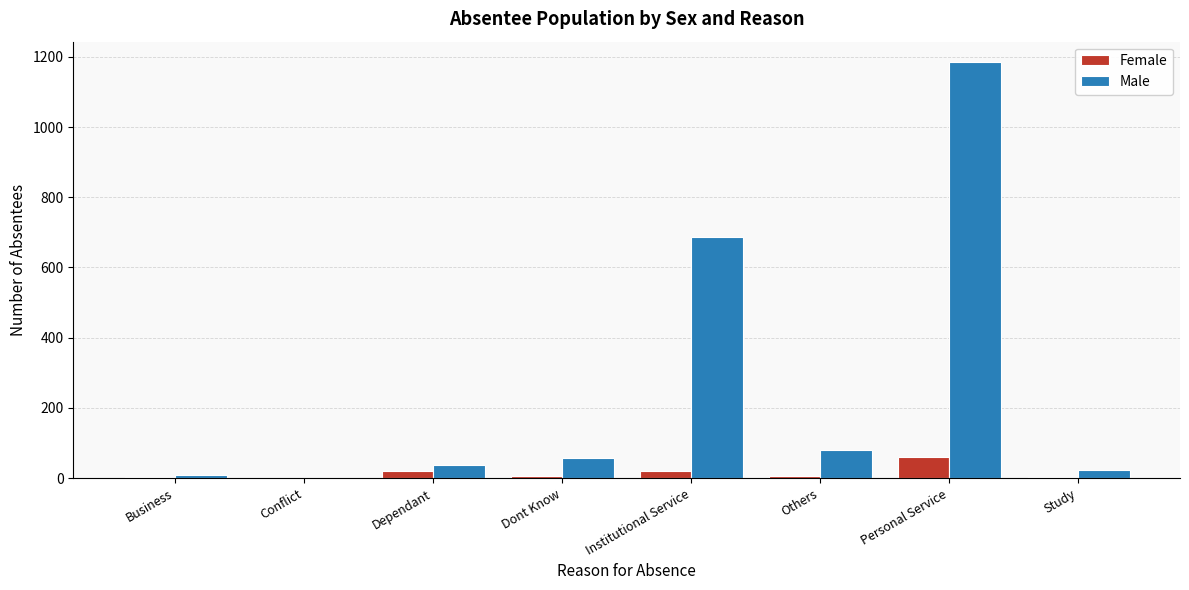

Where is Male nearest to the value 592?

Institutional Service